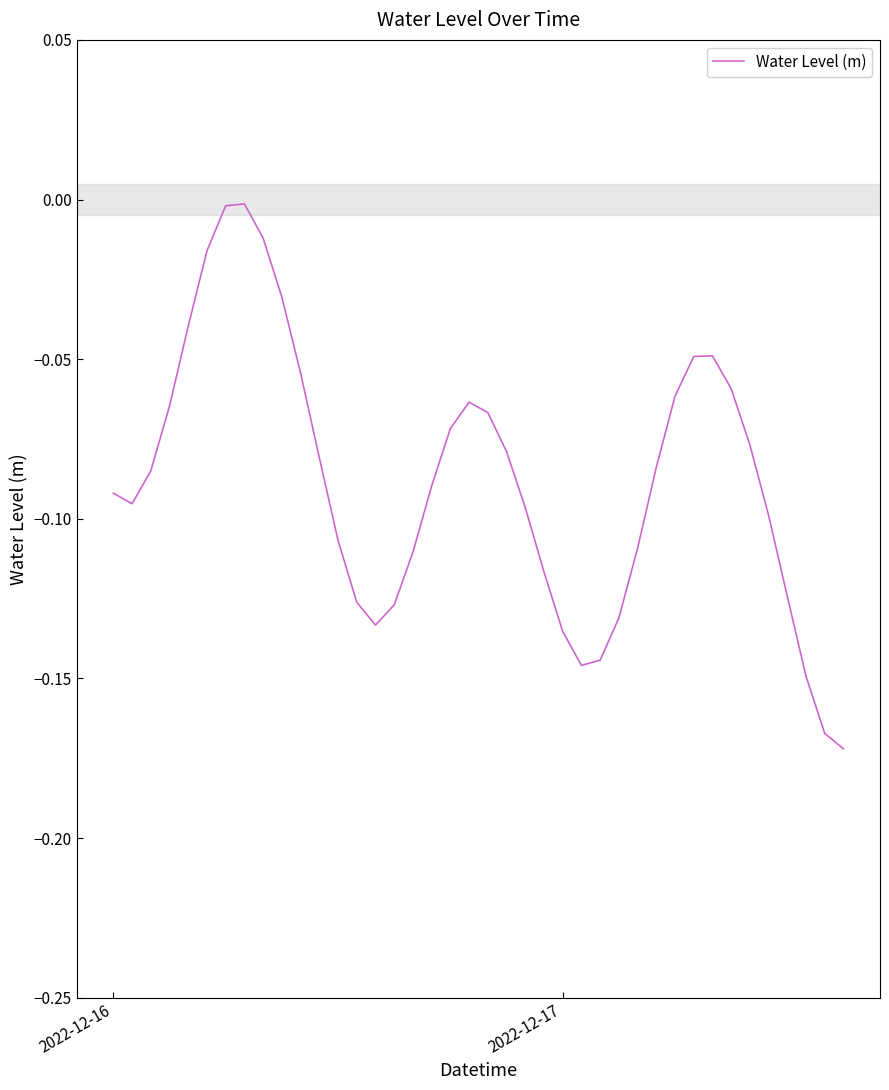

Is this an area chart (filled region under the line)?

No